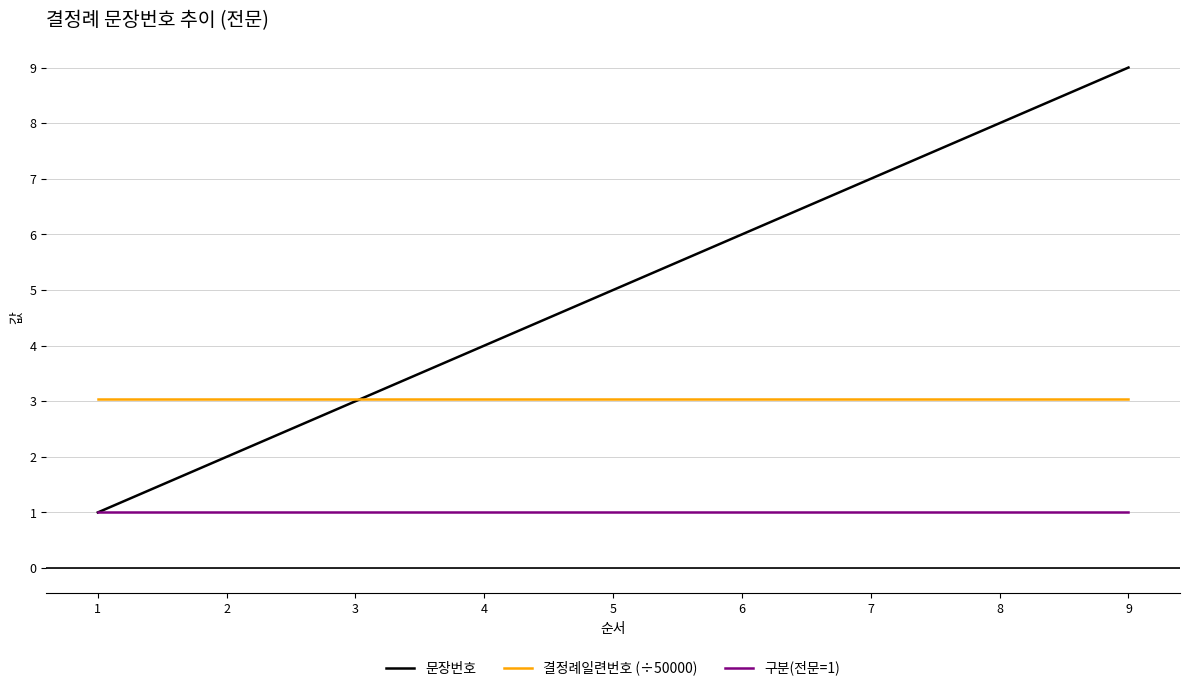

What are all the series names shown in the legend?

문장번호, 결정례일련번호 (÷50000), 구분(전문=1)